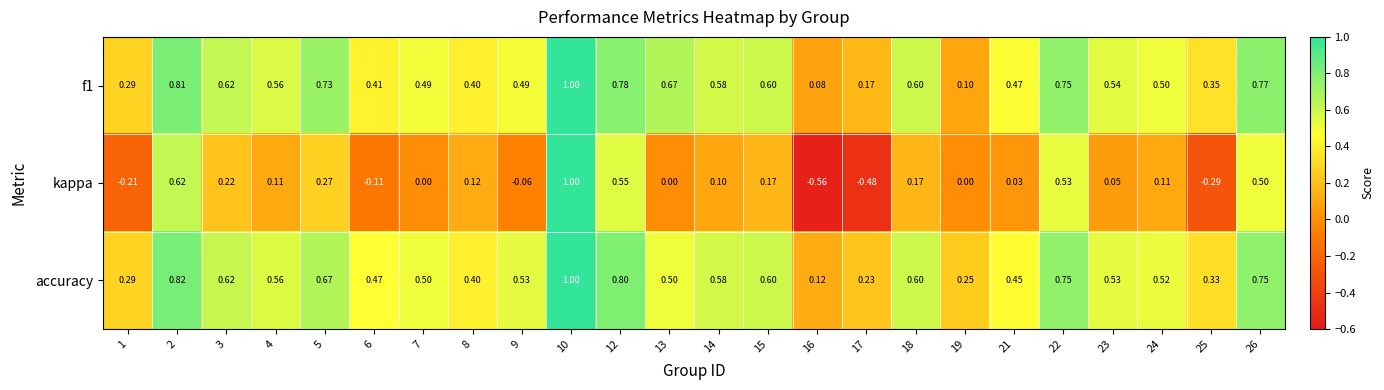

Is the value of accuracy at 18 greater than the value of f1 at 6?

Yes